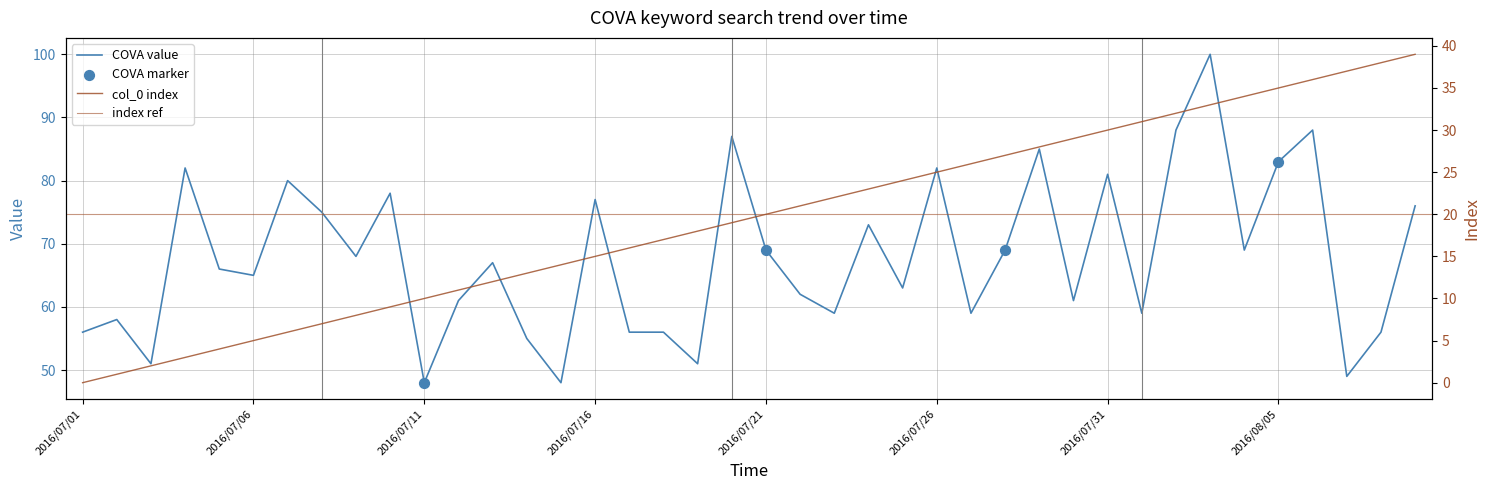

At which category is the sum across all series the highest?

2016/08/03